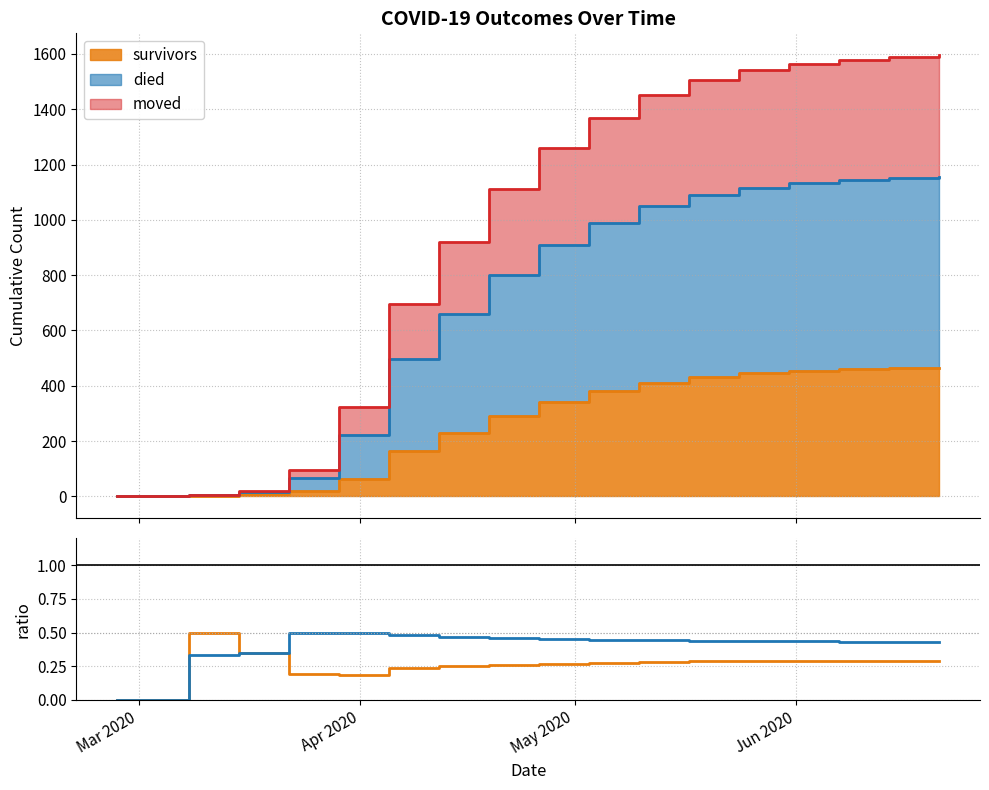

How many died ratio values are between 0 and 1?

18